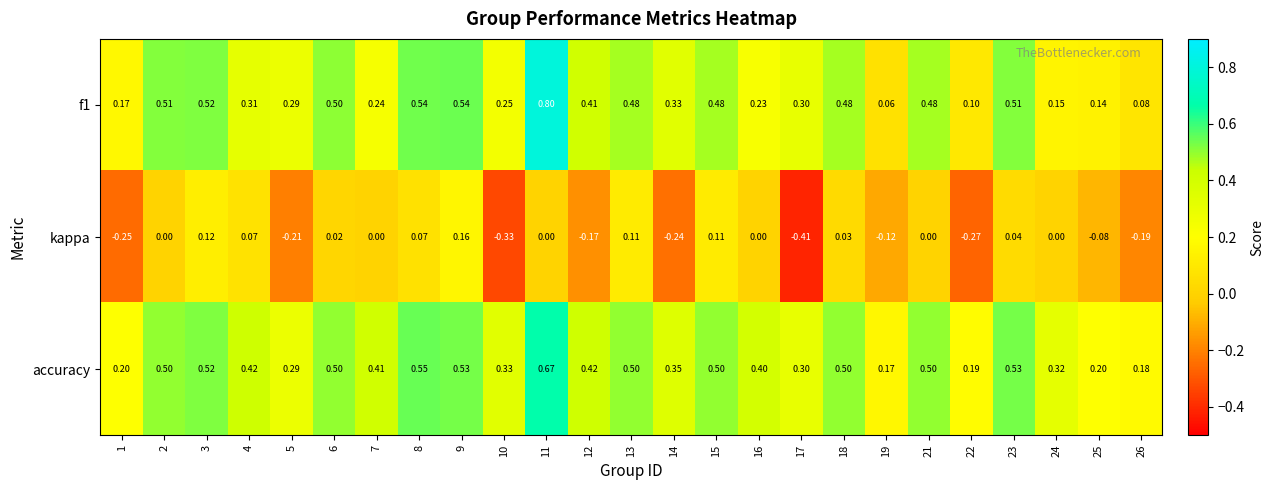

Which series has the largest total across all categories?

accuracy